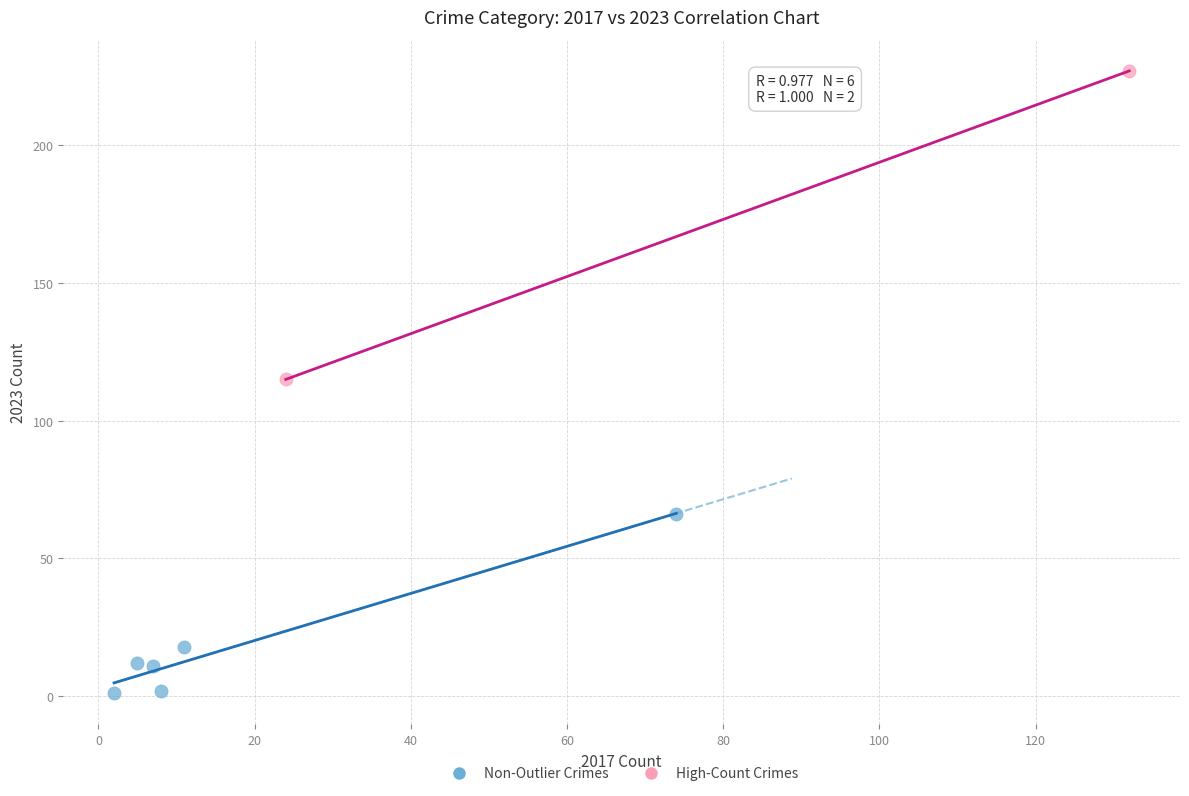

What are all the series names shown in the legend?

Non-Outlier Crimes, High-Count Crimes